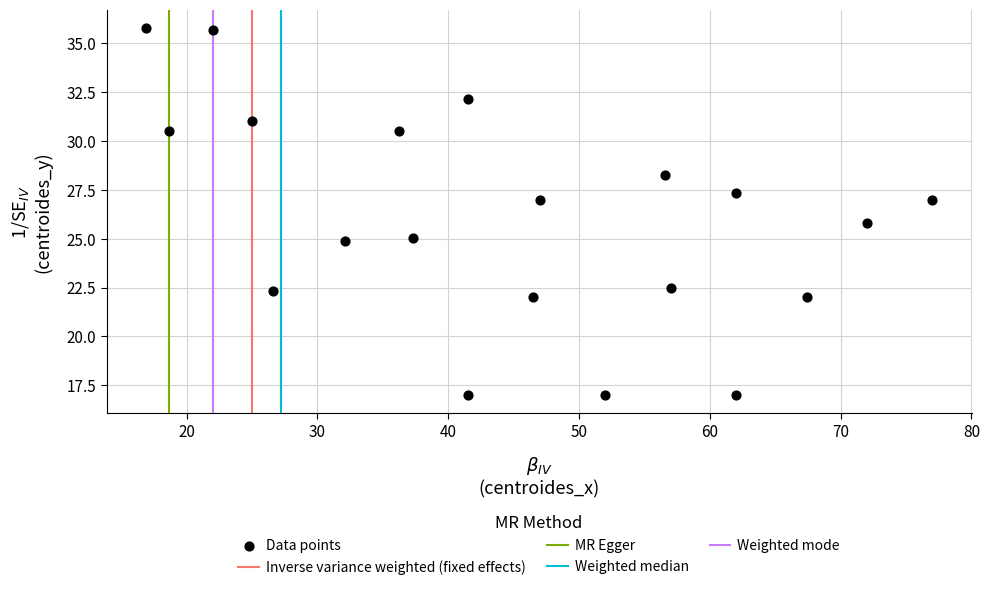

What is the range of X values (max minus min)?

60.1